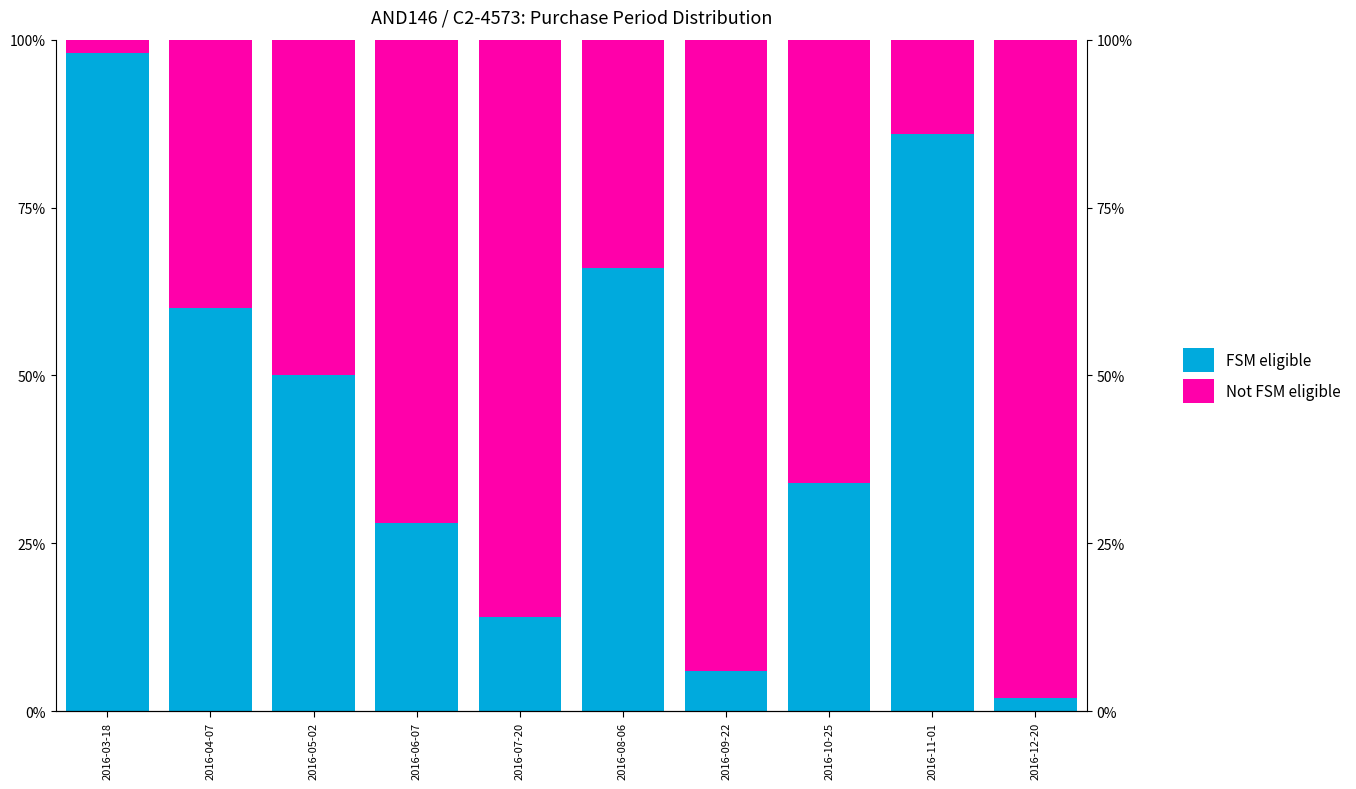

What is the label of the 2nd bar from the left?

2016-04-07